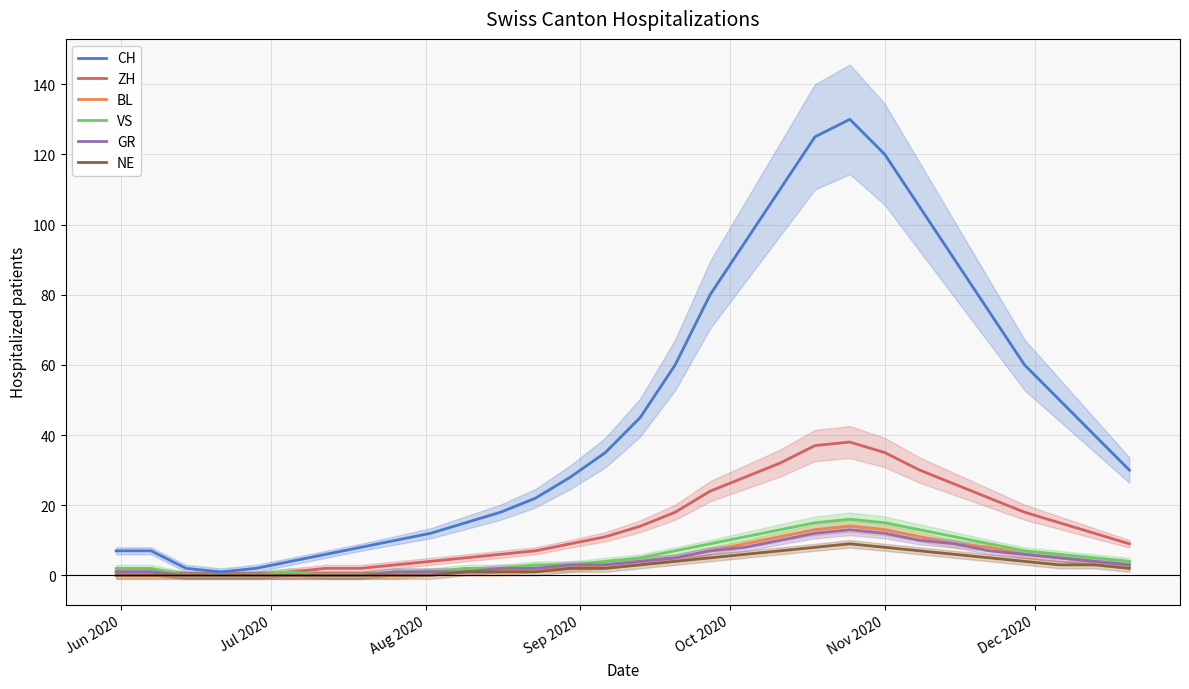

How many data points in VS are above 4?

14